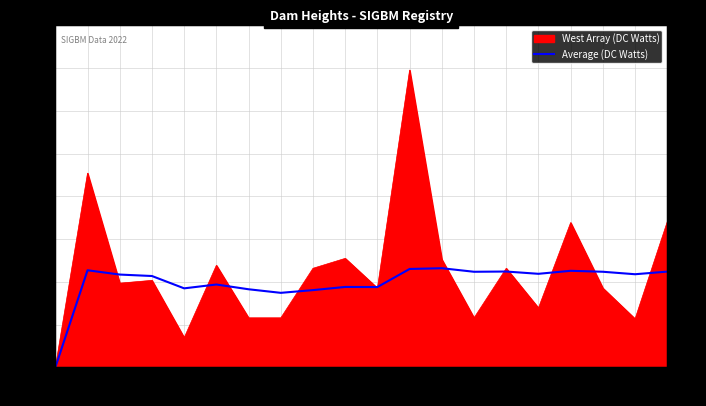

Rank the categories by value from highest to lowest.

8685, 8684, 8662, 8620, 8381, 8774, 8673, 8771, 8668, 8675, 8435, 8619, 8779, 9145, 9146, 8806, 9144, 9288, 8778, 9776